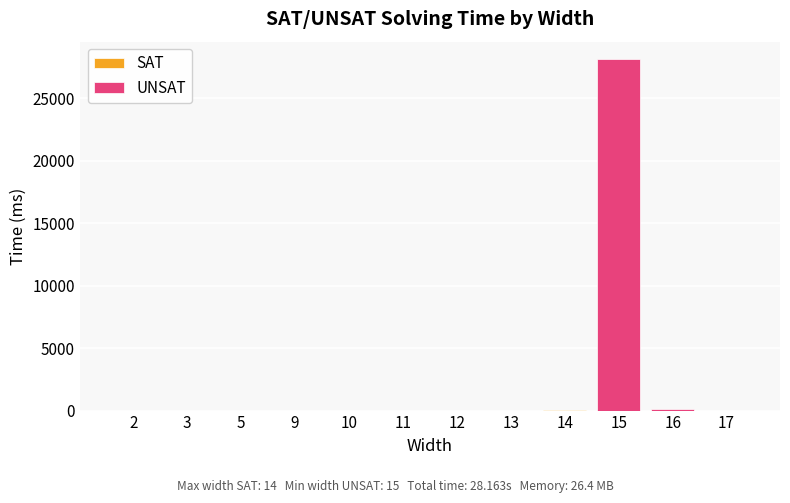

What is the difference between the Time (ms) values at 3 and 13?

5.0